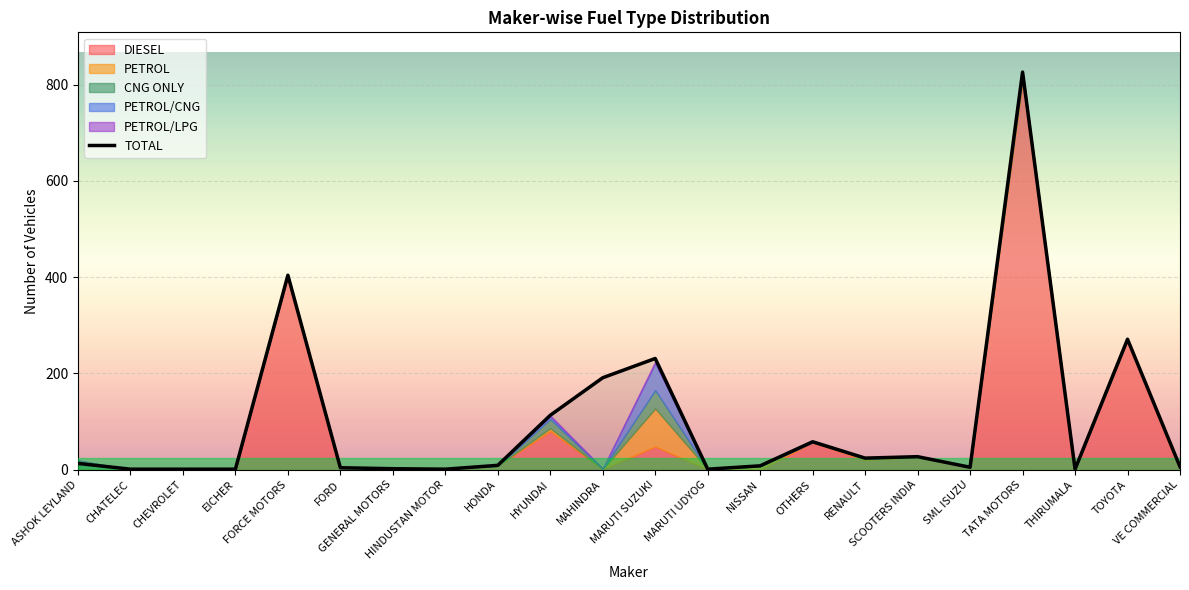

Reading right to left, list all the values displayed in this chart.

6	271	1	826	5	27	24	58	8	1	231	191	113	9	1	2	4	404	1	1	1	13